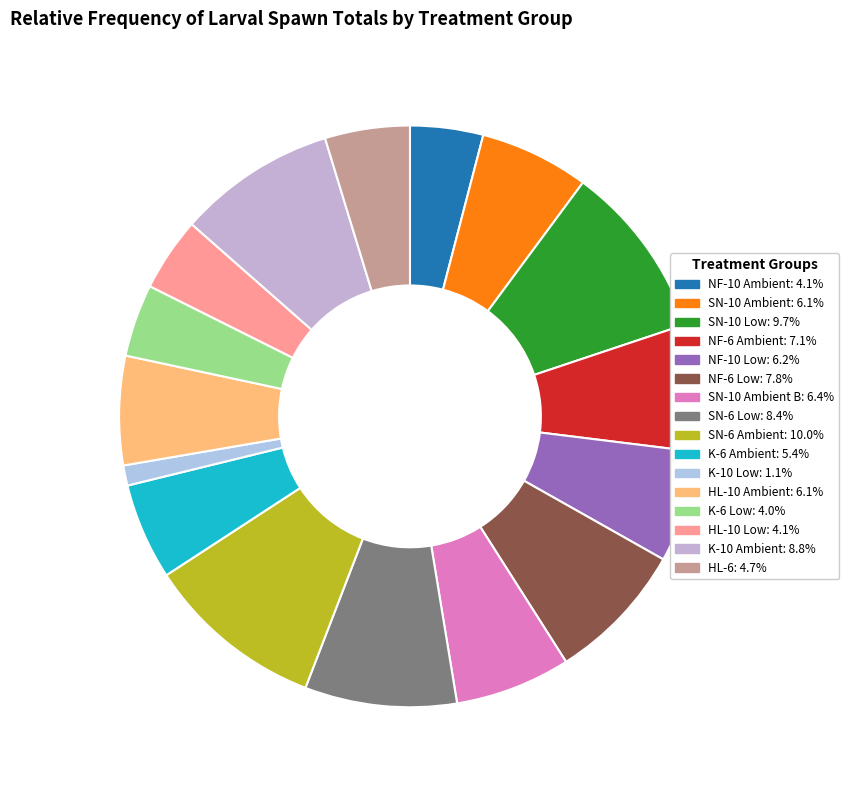

Rank the categories by value from highest to lowest.

SN-6 Ambient, SN-10 Low, K-10 Ambient, SN-6 Low, NF-6 Low, NF-6 Ambient, SN-10 Ambient B, NF-10 Low, SN-10 Ambient, HL-10 Ambient, K-6 Ambient, HL-6, HL-10 Low, NF-10 Ambient, K-6 Low, K-10 Low